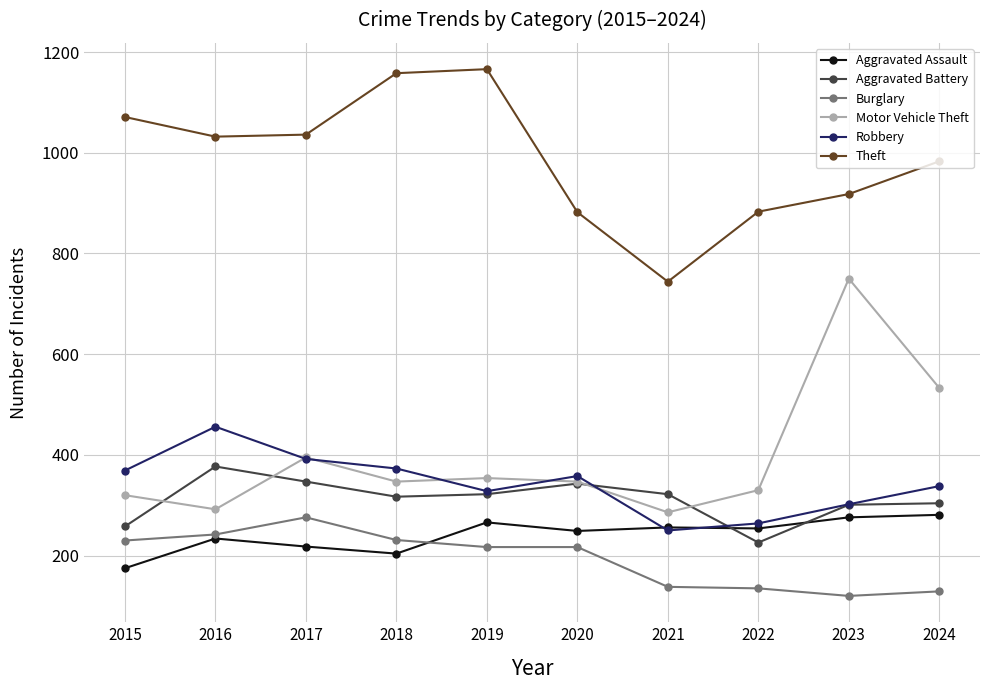

Where is the first local minimum for Aggravated Assault?

2018